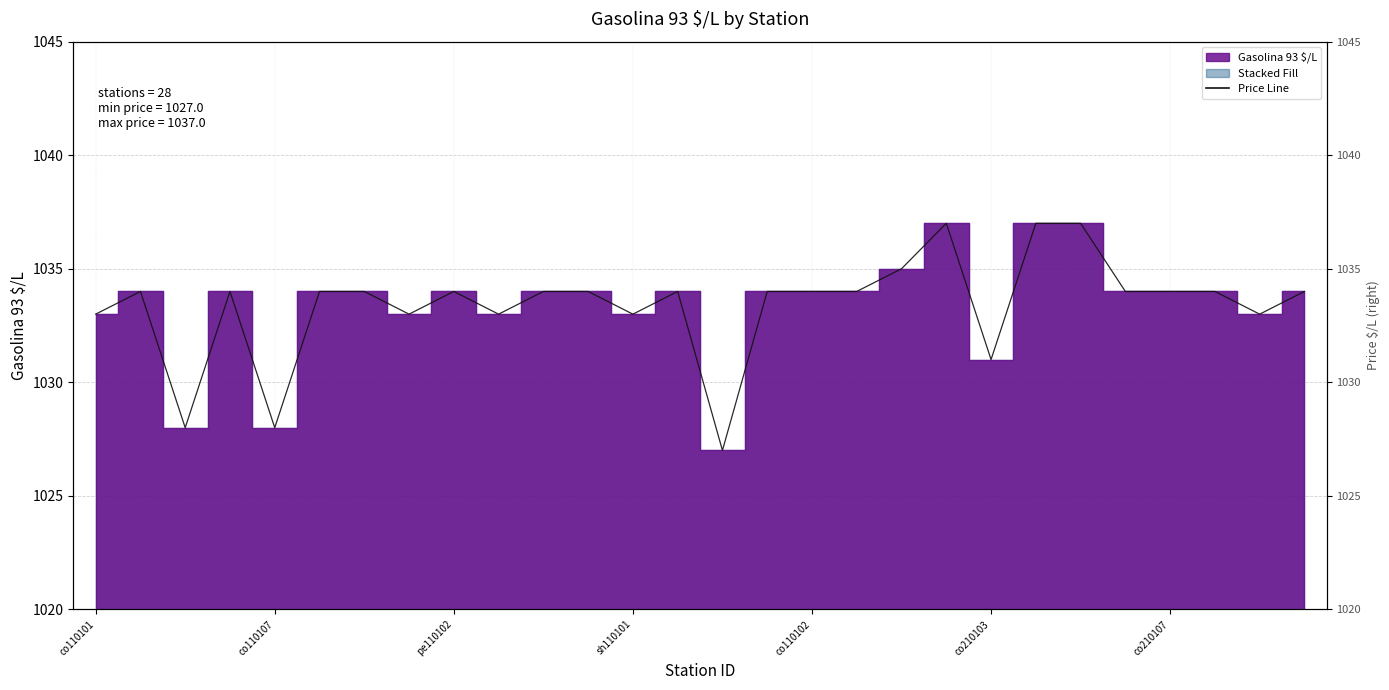

At which label does the data first exceed 1034?

18